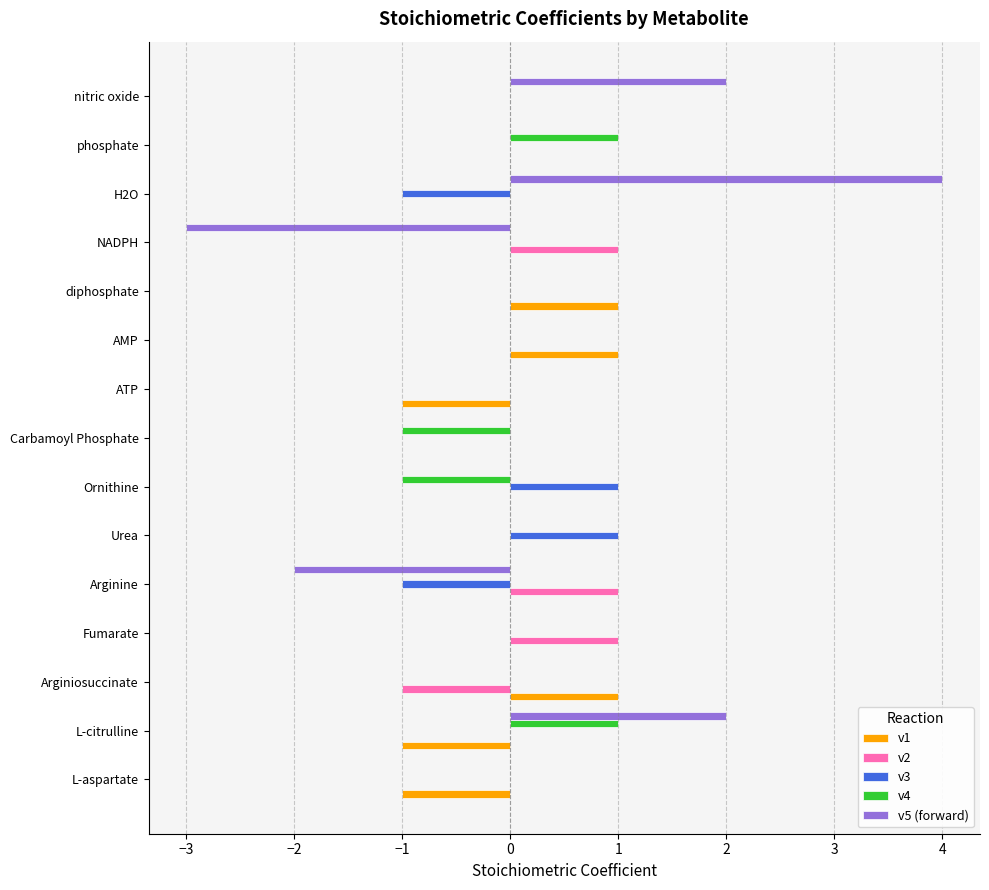

True or false: v5 (forward) has a value of -3 at Carbamoyl Phosphate.

False